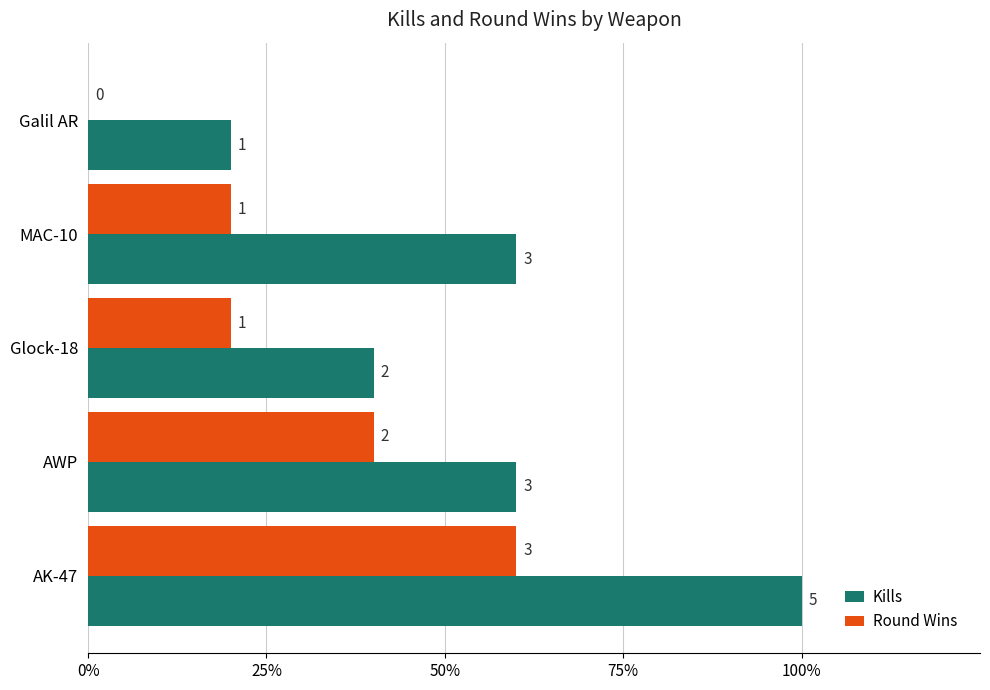

What are all the series names shown in the legend?

Kills, Round Wins